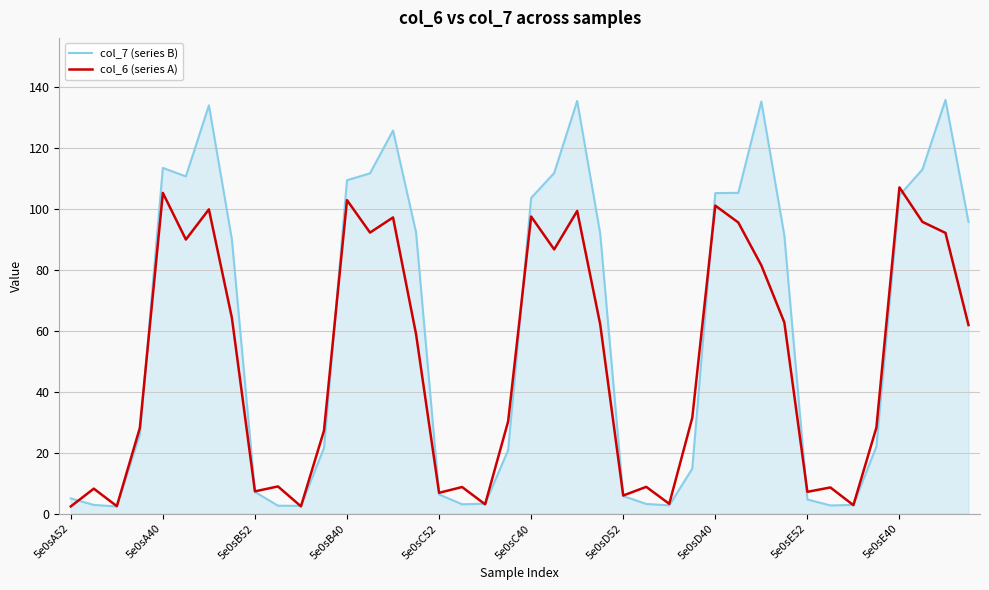

What are all the series names shown in the legend?

col_7 (series B), col_6 (series A)